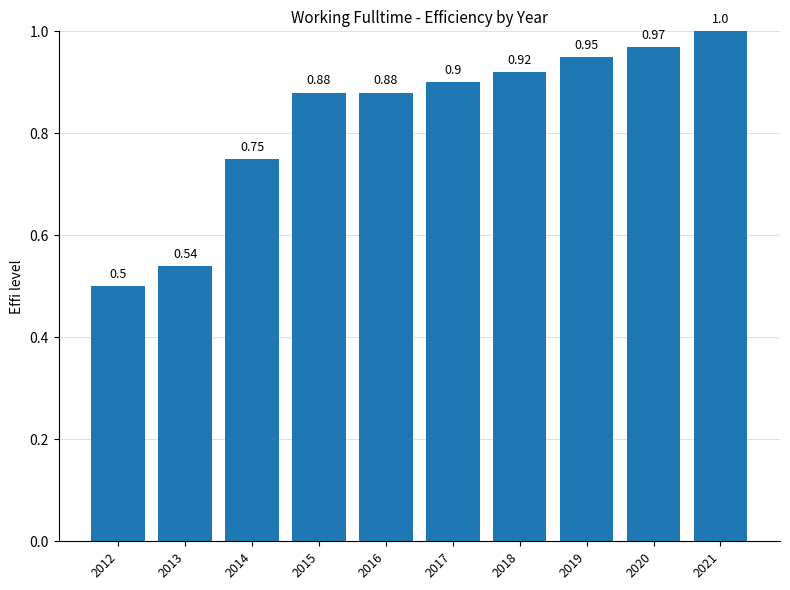

Which has a higher value, 2014 or 2013?

2014